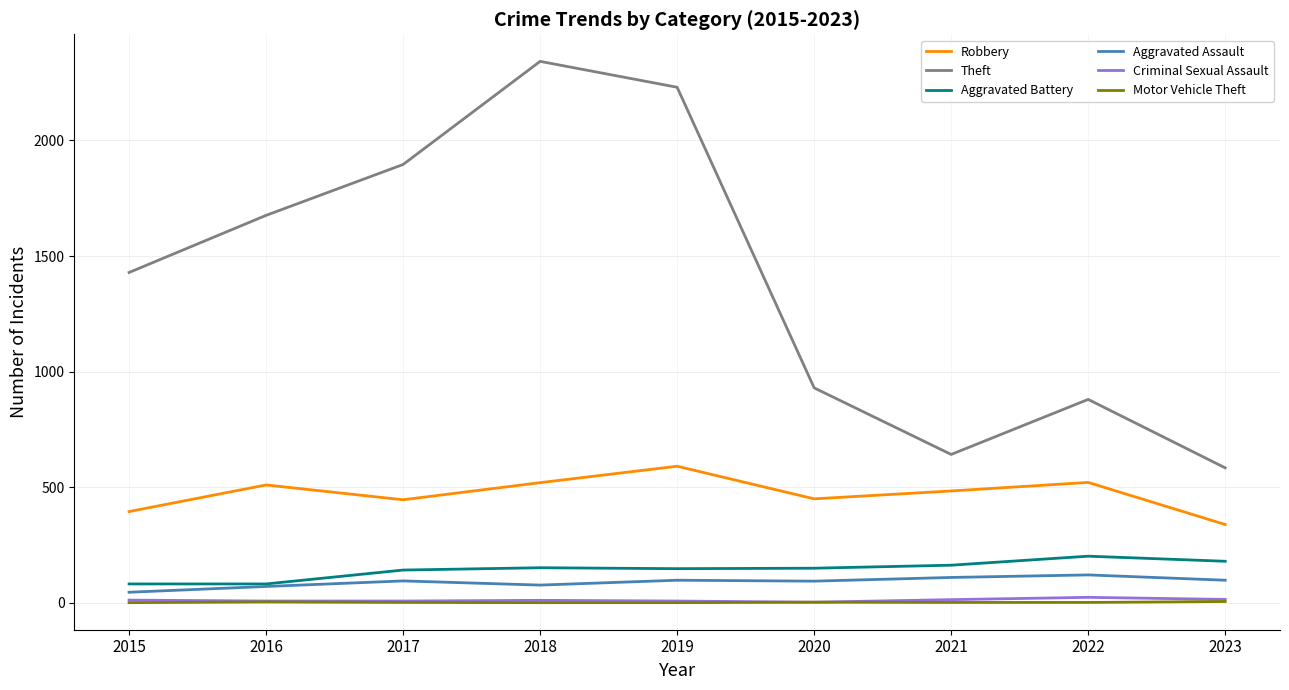

What is the sum of all Theft values?

12609